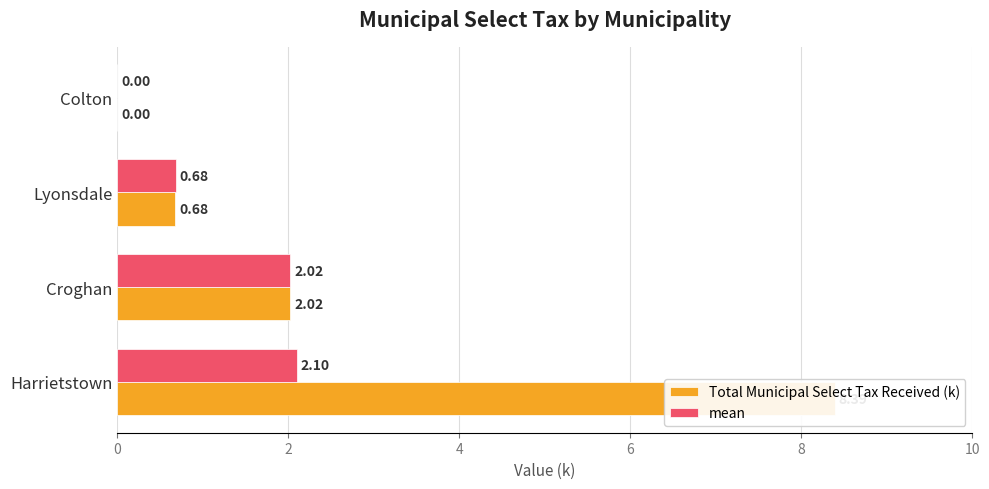

The value of mean at Colton is 1.0. True or false?

False